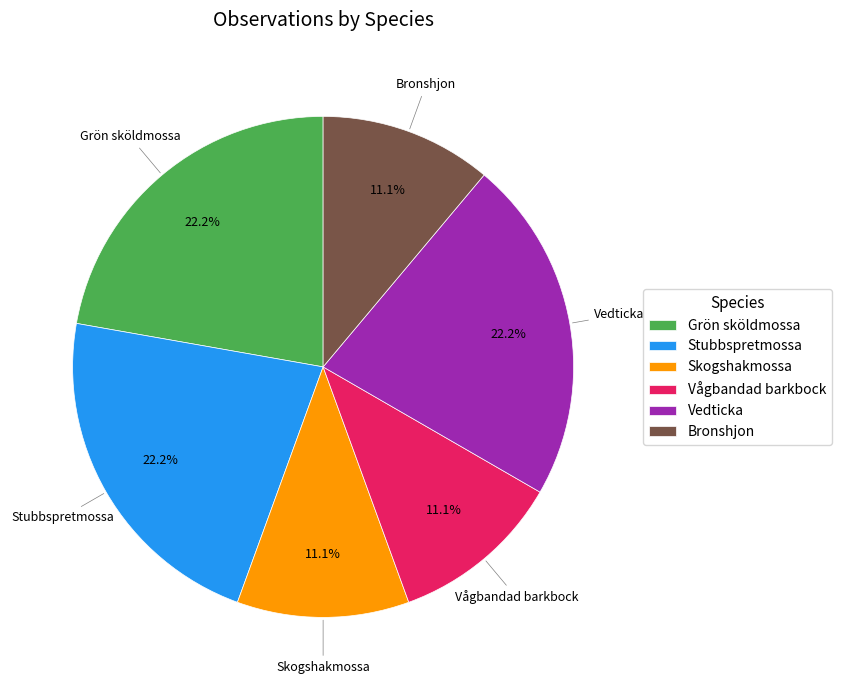

Does Vedticka represent more than half of the total?

No